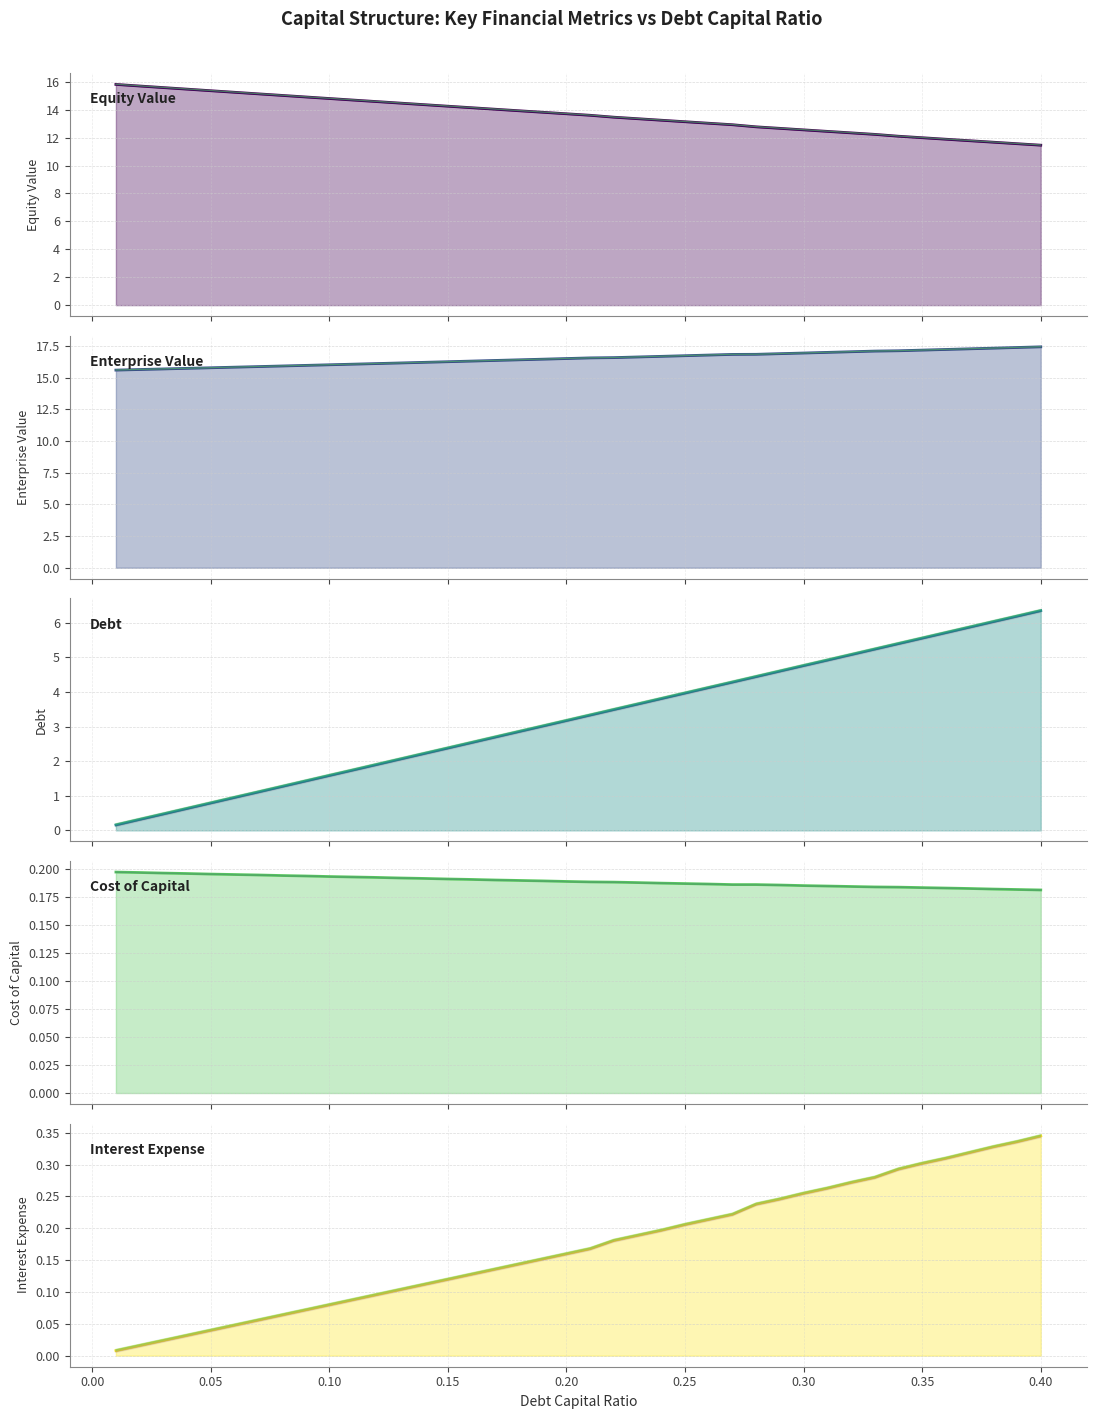

True or false: Interest Expense has more than 1 points higher than both neighbors.

False